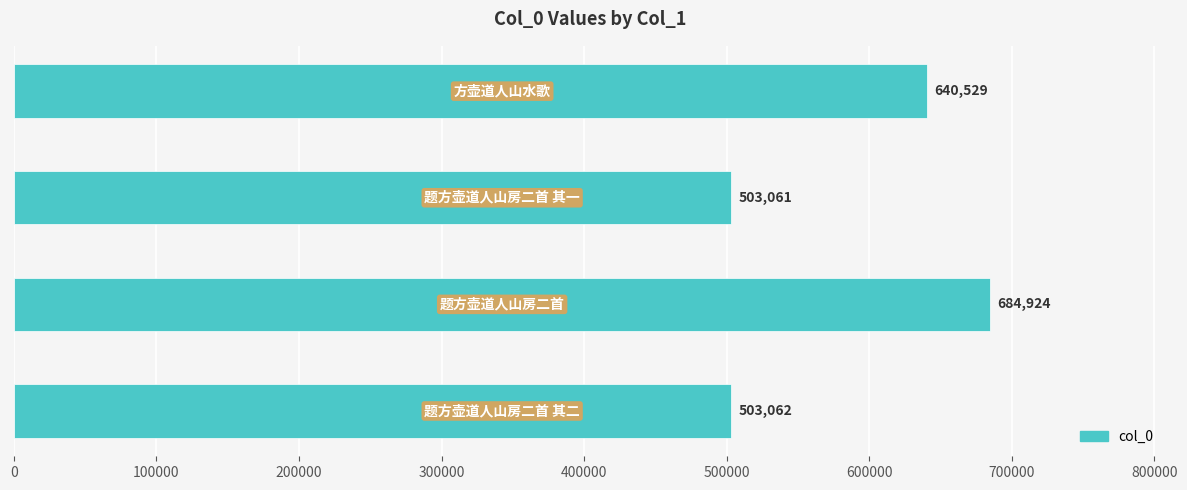

What is the average value?

582894